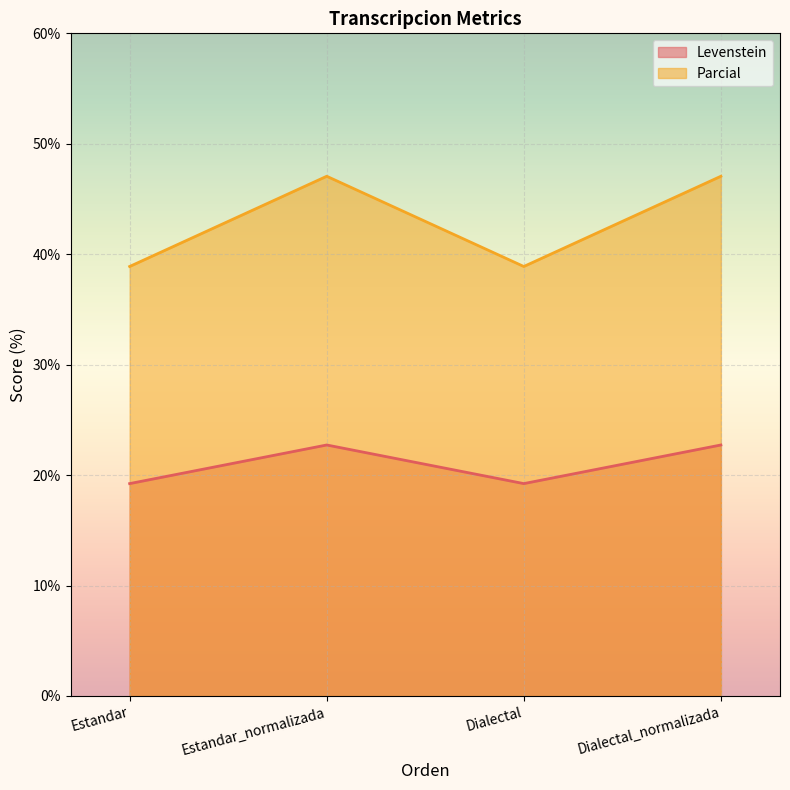

What is the sum of all Parcial values?

171.9